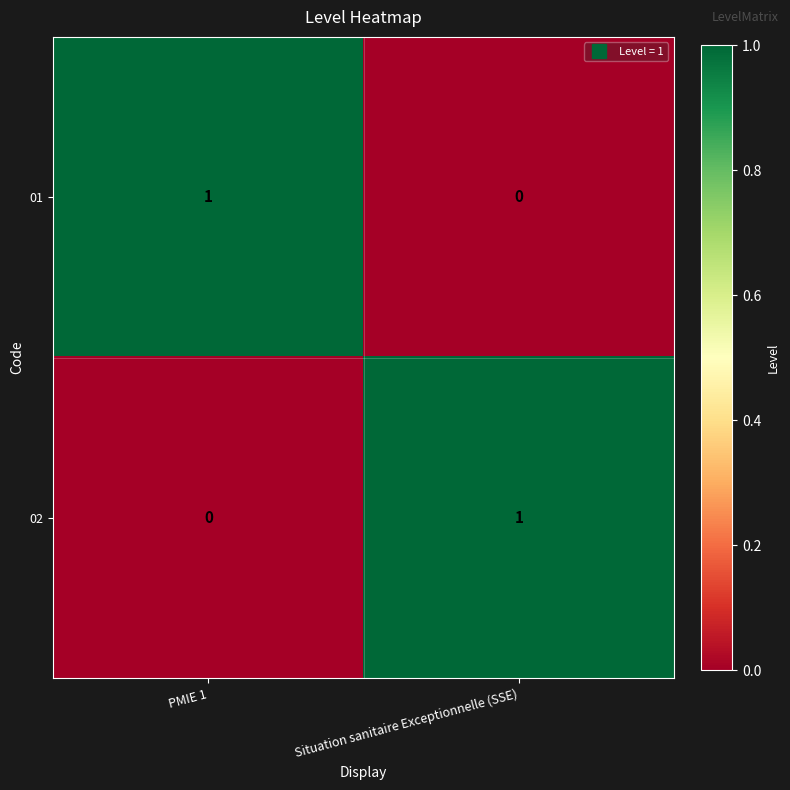

Is it true that 02 equals 0 at PMIE 1?

True